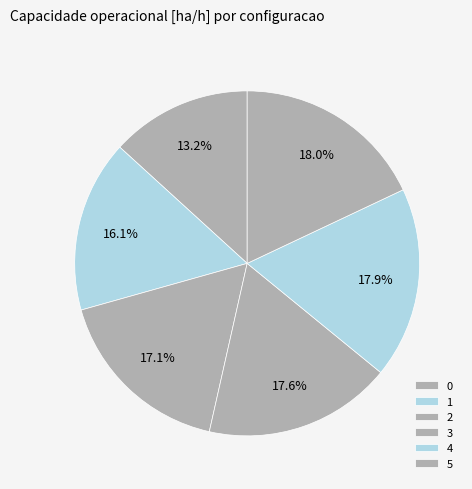

What percentage is NOT represented by 2?

82.9%